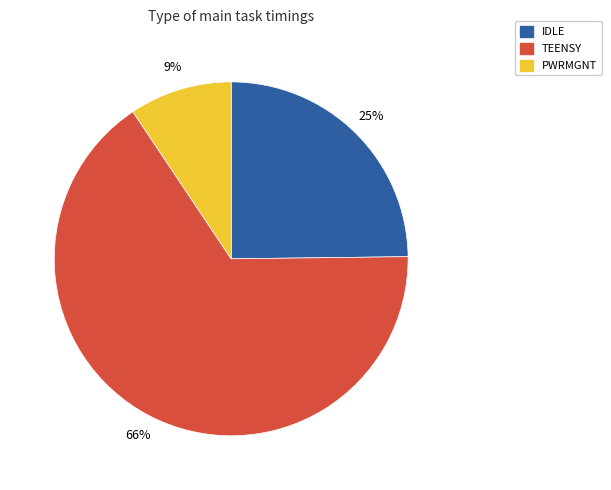

What percentage is the IDLE slice, to the nearest percent?

25%